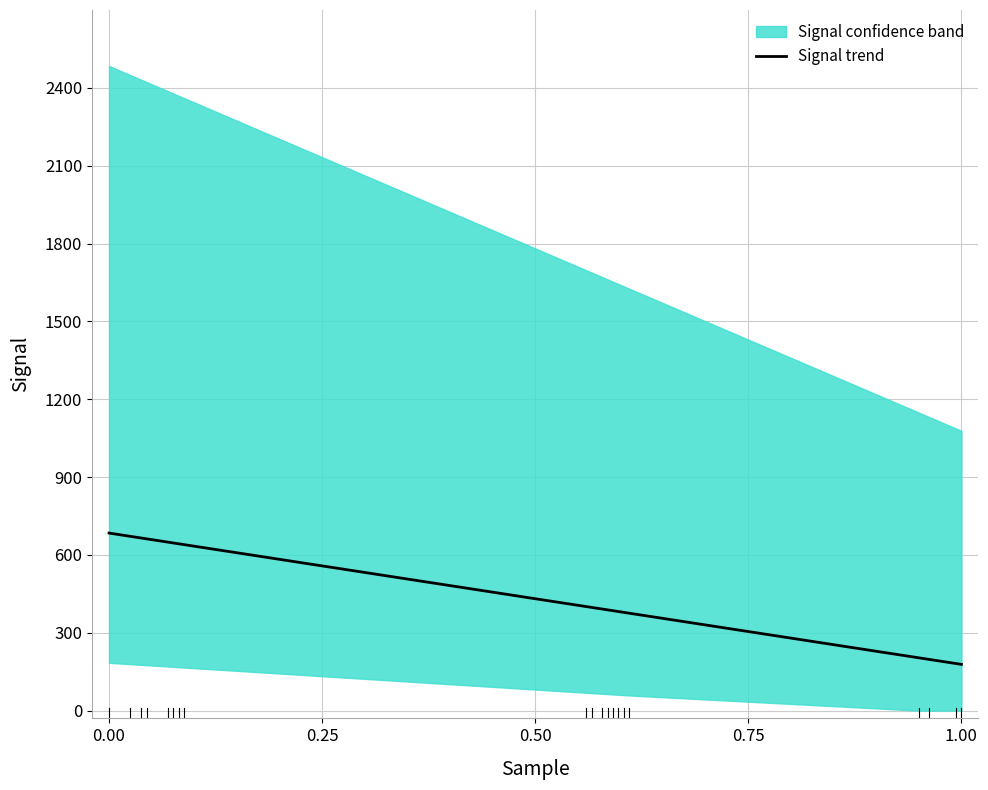

True or false: Signal trend has a value of 684.2 at 0.00.

True